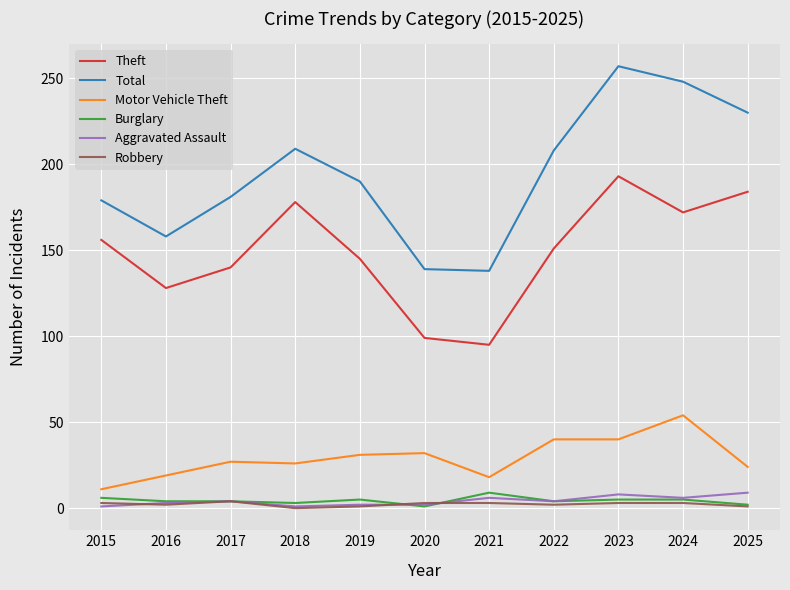

Count the number of data series in this chart.

6